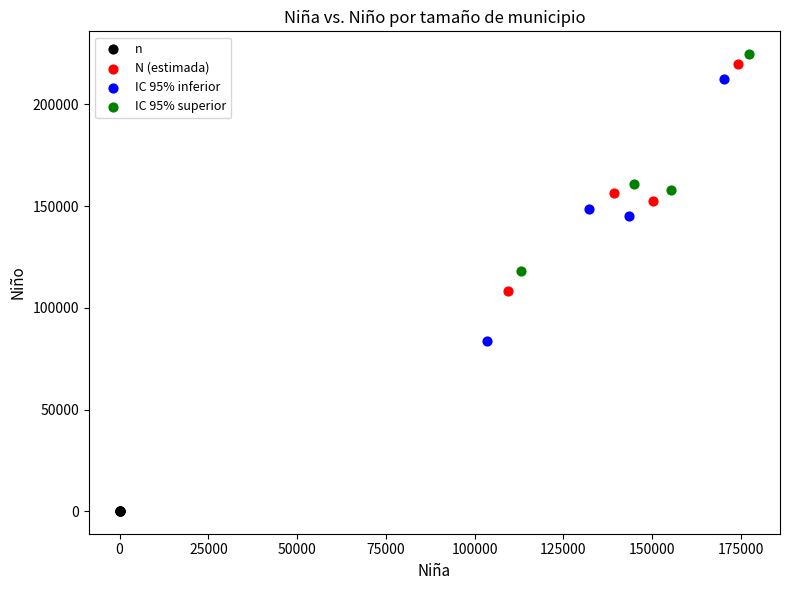

Which series has the largest Y range (max minus min)?

IC 95% inferior